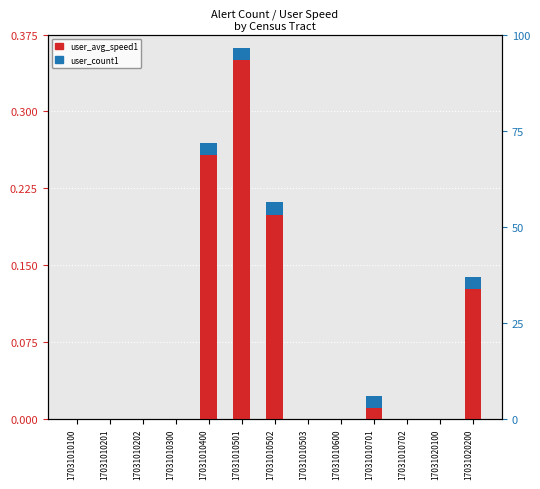

At which label is user_count1 closest to 0?

17031010100